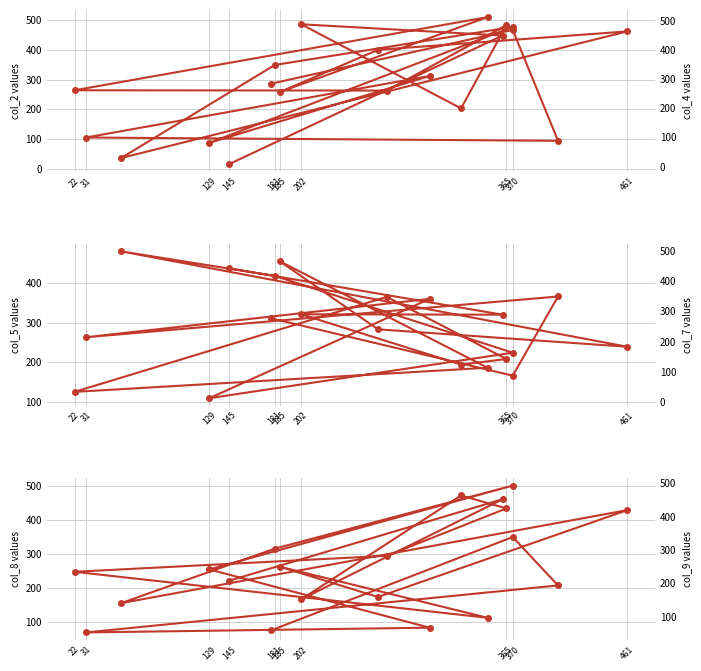

At 370, list the series in order from largest to smallest.

col_2, col_5, col_9, col_8, col_7, col_4